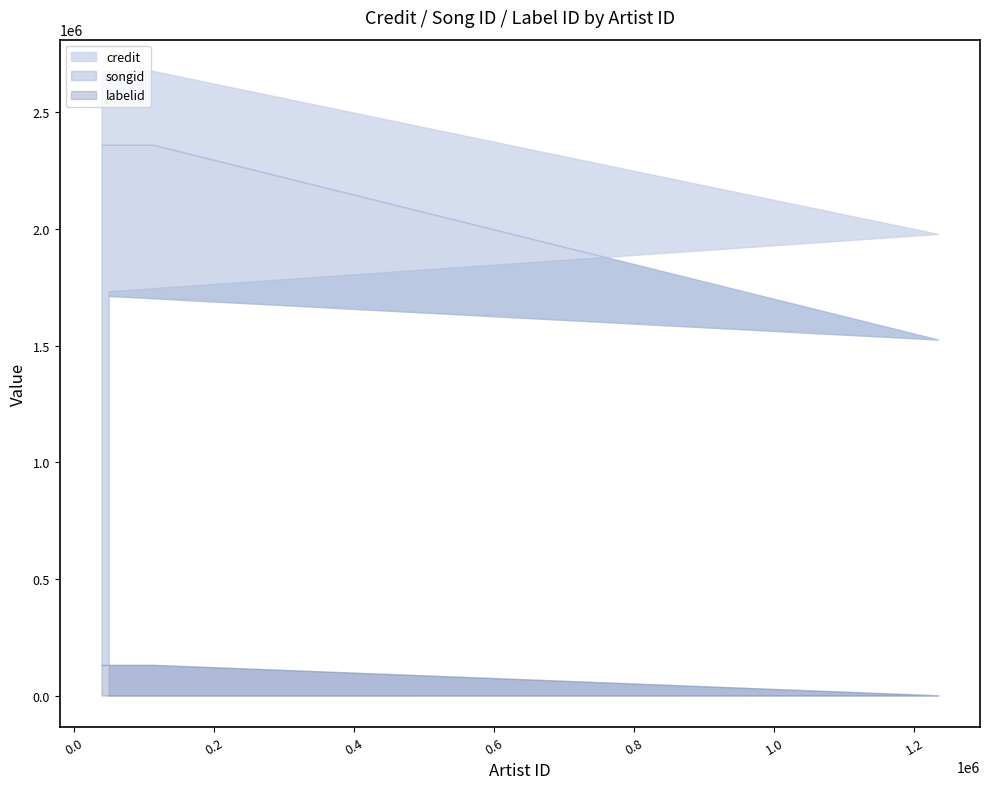

What is the difference between the maximum and minimum values in the songid series?

835648